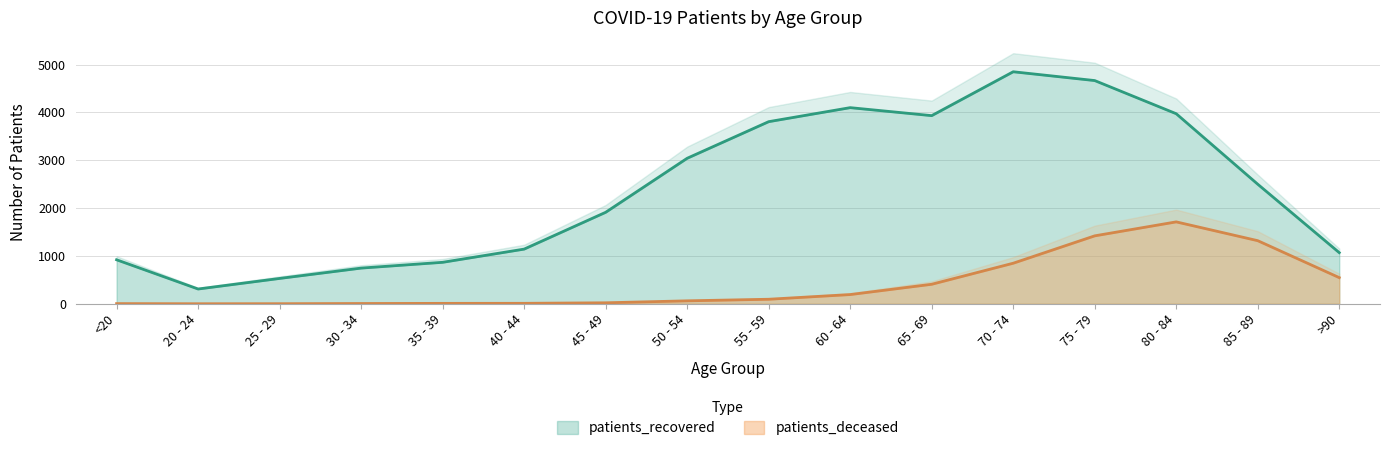

True or false: patients_recovered has more than 0 points higher than both neighbors.

True